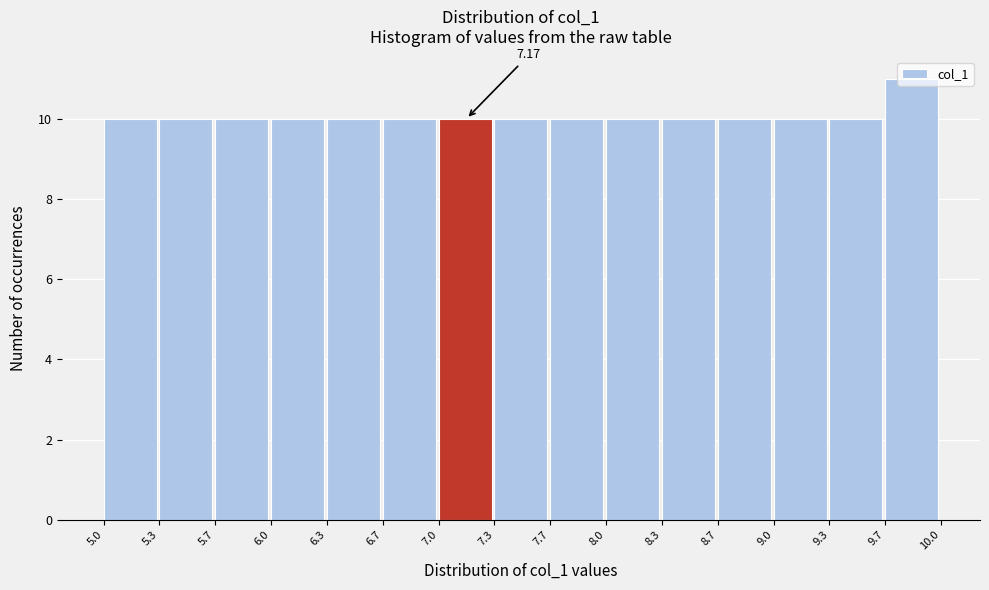

Which range on the x-axis has the tallest bar?

9.7 to 10.0